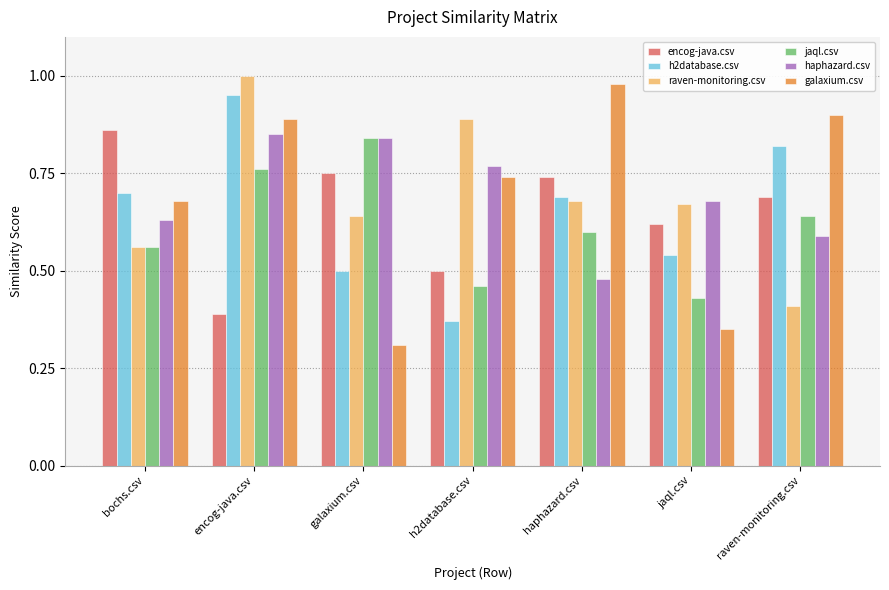

At which label is jaql.csv closest to 0?

jaql.csv